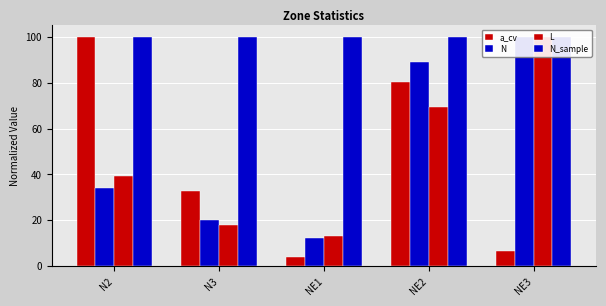

Is the value of L at NE1 greater than the value of N at NE2?

No